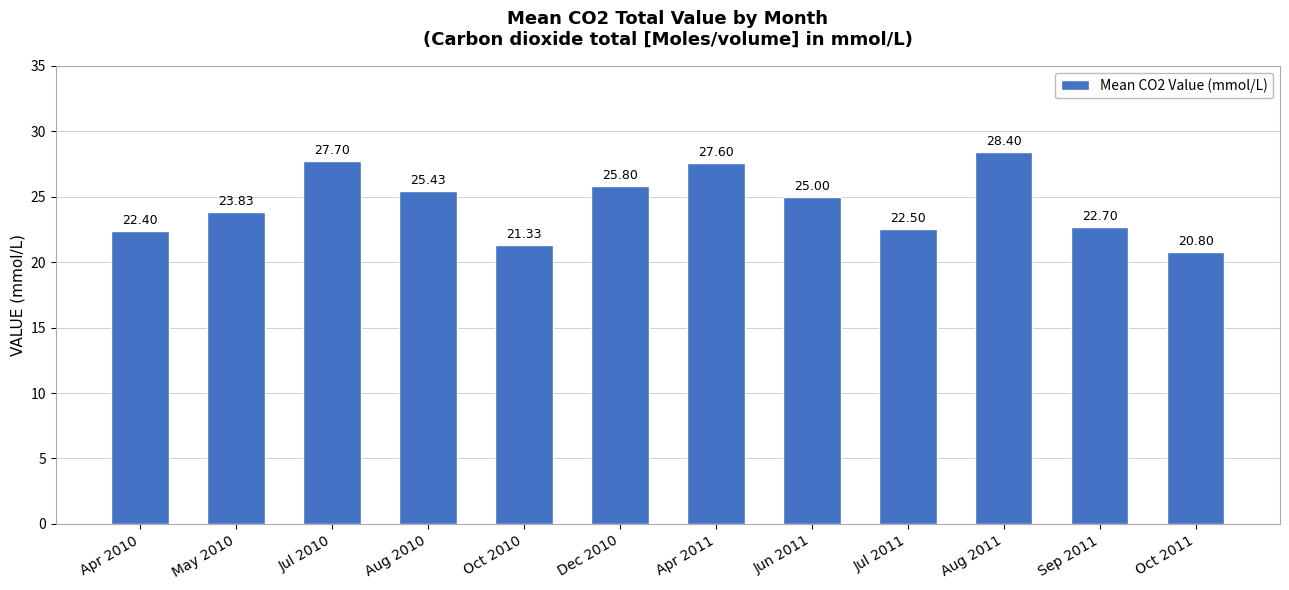

The chart shows a value of 21.3 at Oct 2010. True or false?

True